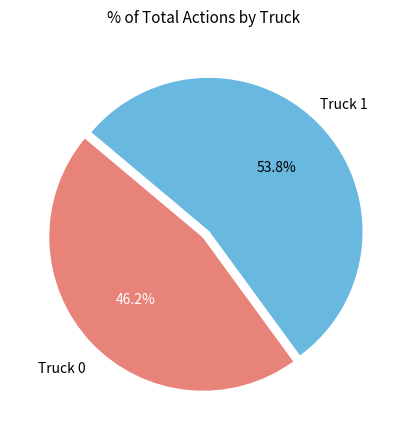

The Truck 1 slice represents 46% of the pie. True or false?

False